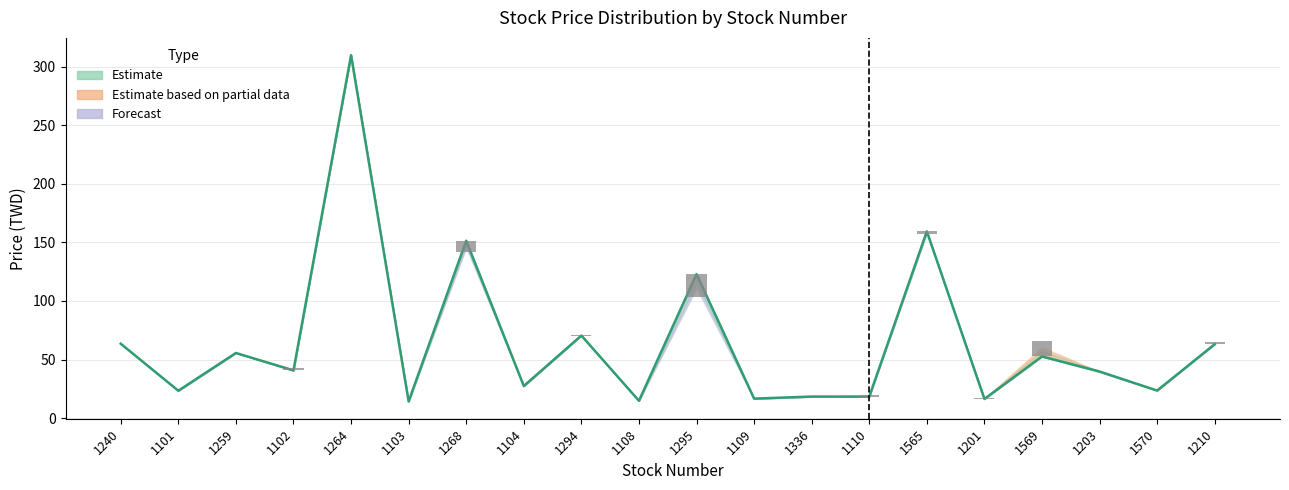

What is the difference between the maximum and minimum values?

295.8